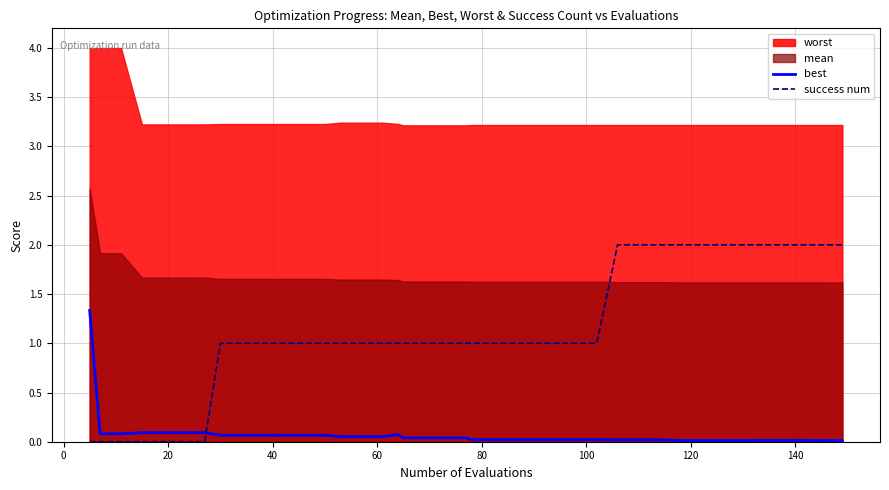

After their last crossing, which series has the higher values: success num or best?

success num